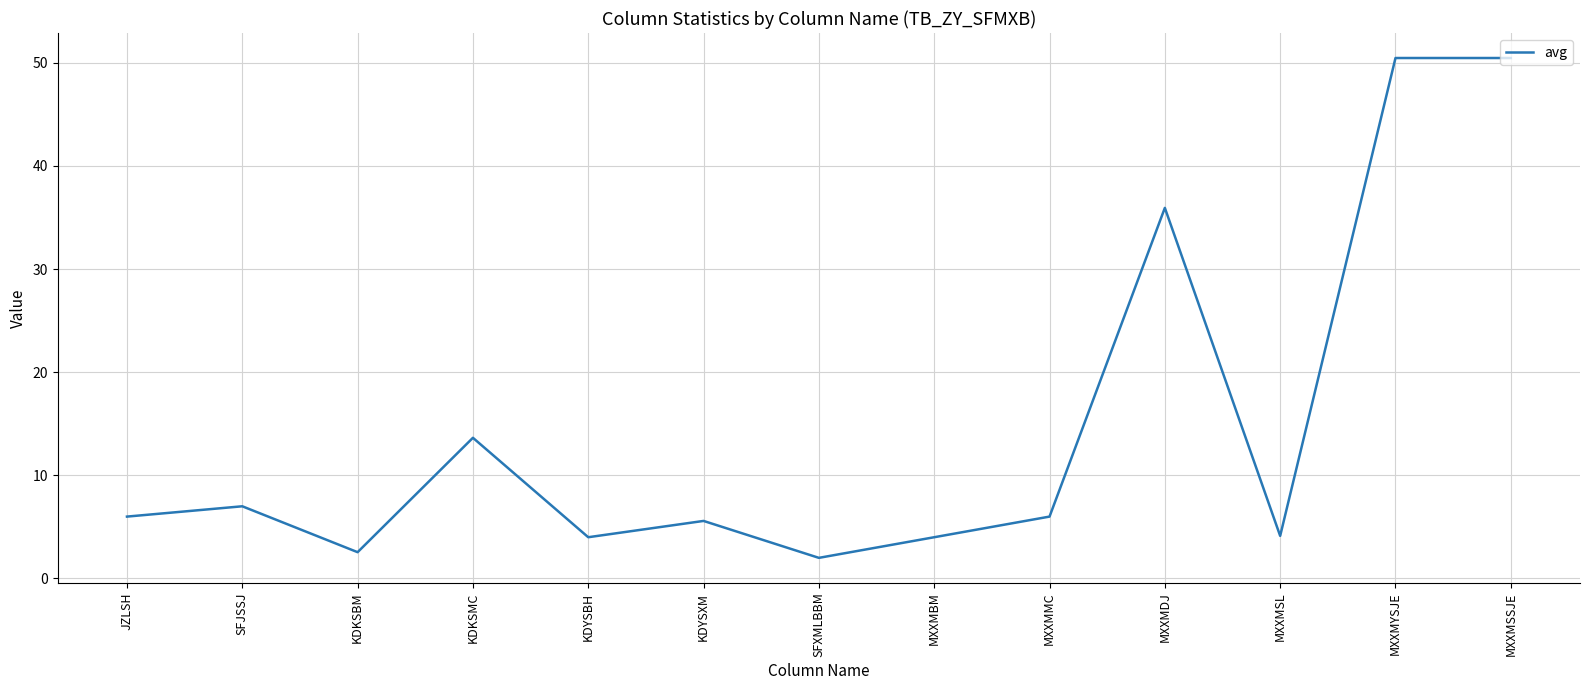

What is the approximate value at MXXMDJ?

35.9